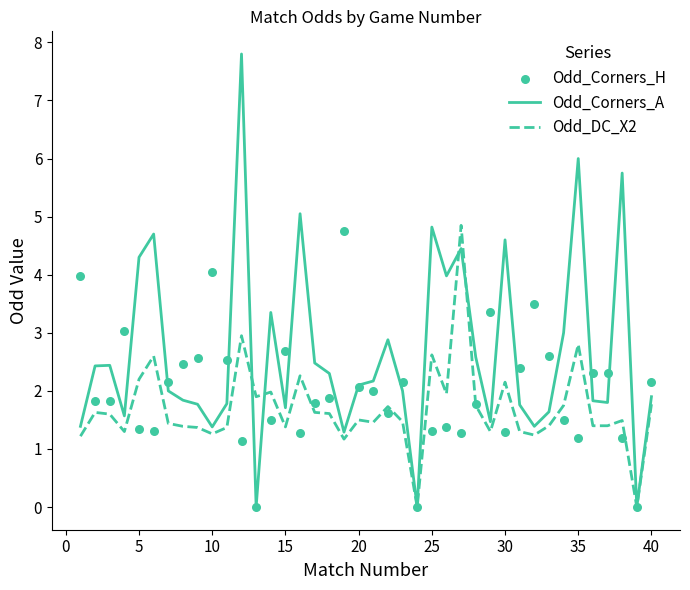

The value of Odd_DC_X2 at 35 is 4.2. True or false?

False